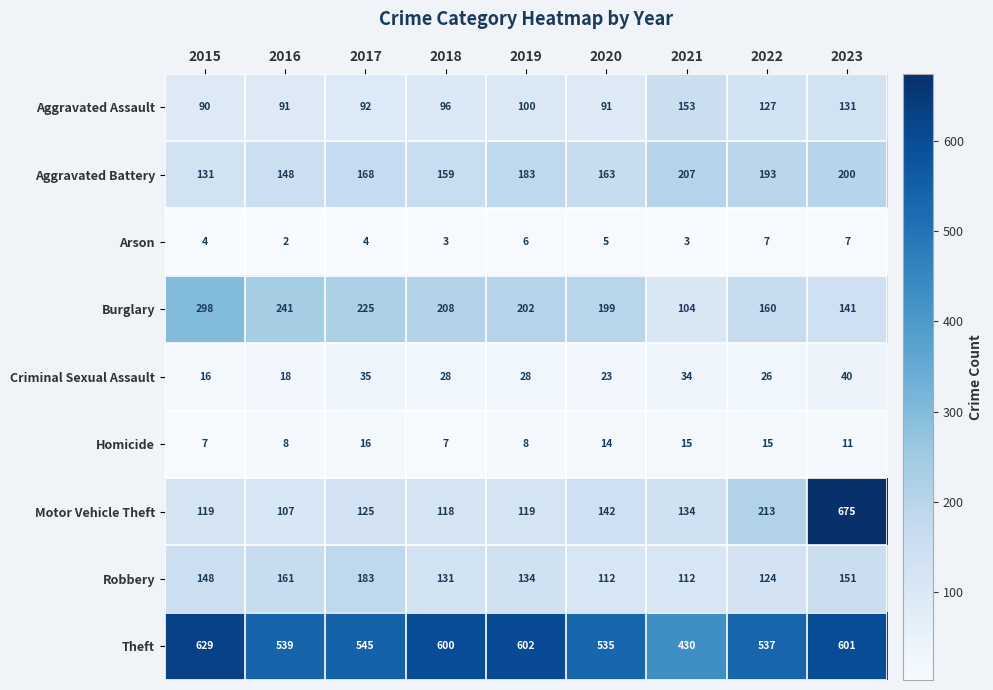

At which label is Burglary closest to 201?

2019